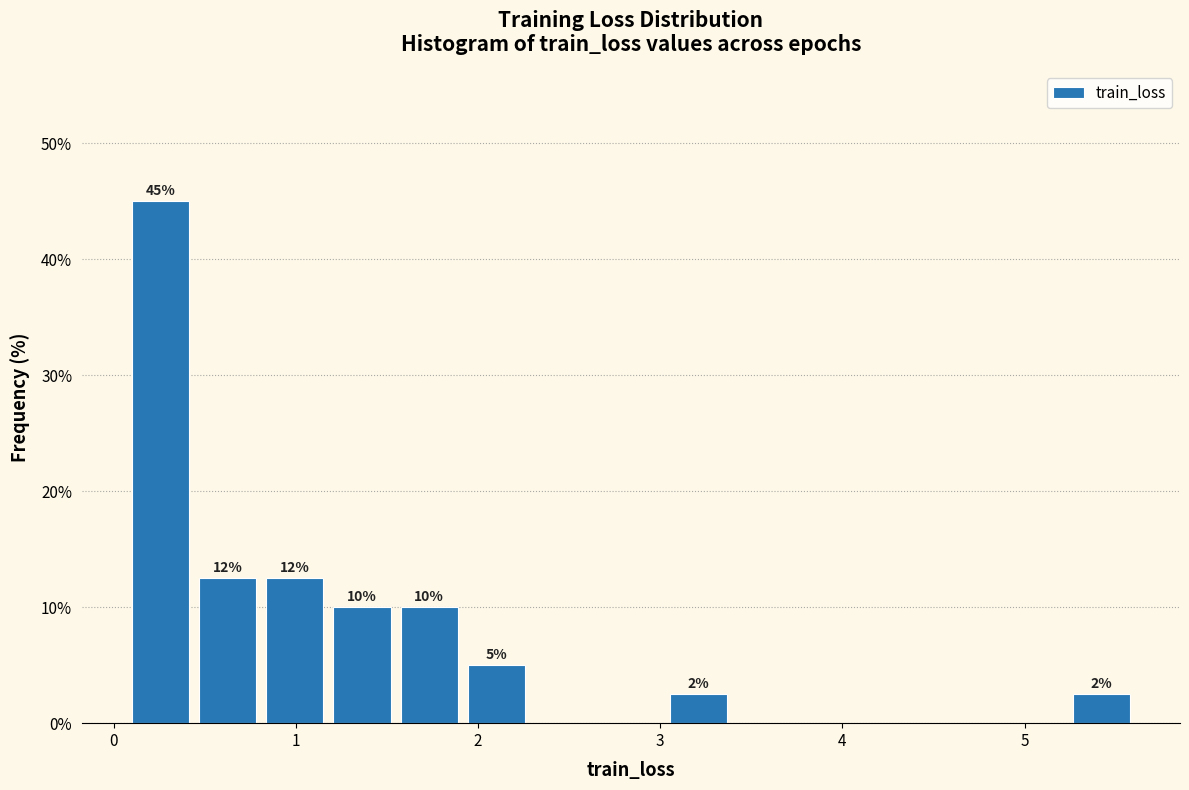

Around what value on the x-axis is the tallest bar? Give the approximate position of its centre, as read against the axis.

0.3